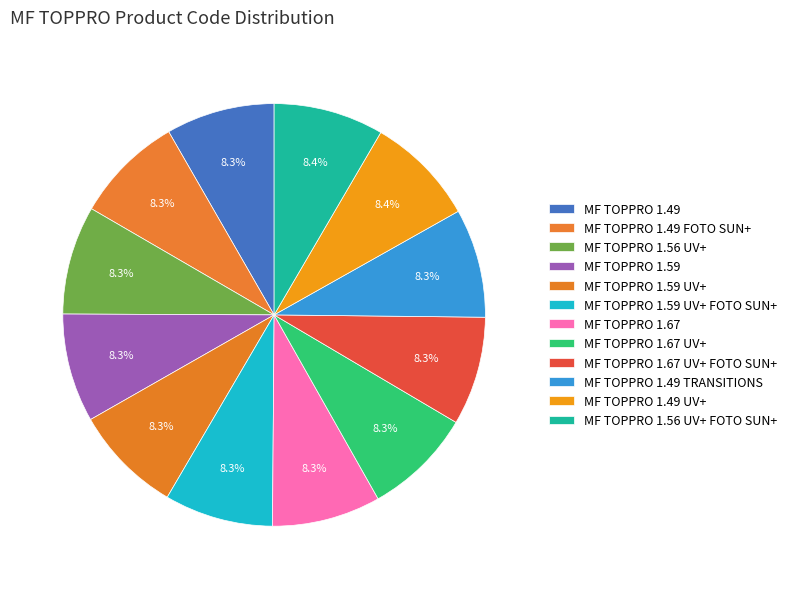

How many segments does this pie chart have?

12